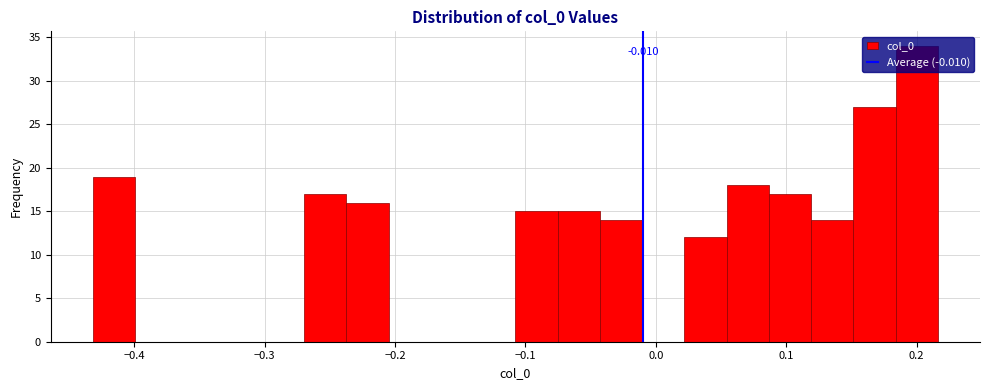

Around what value on the x-axis is the tallest bar? Give the approximate position of its centre, as read against the axis.

0.20